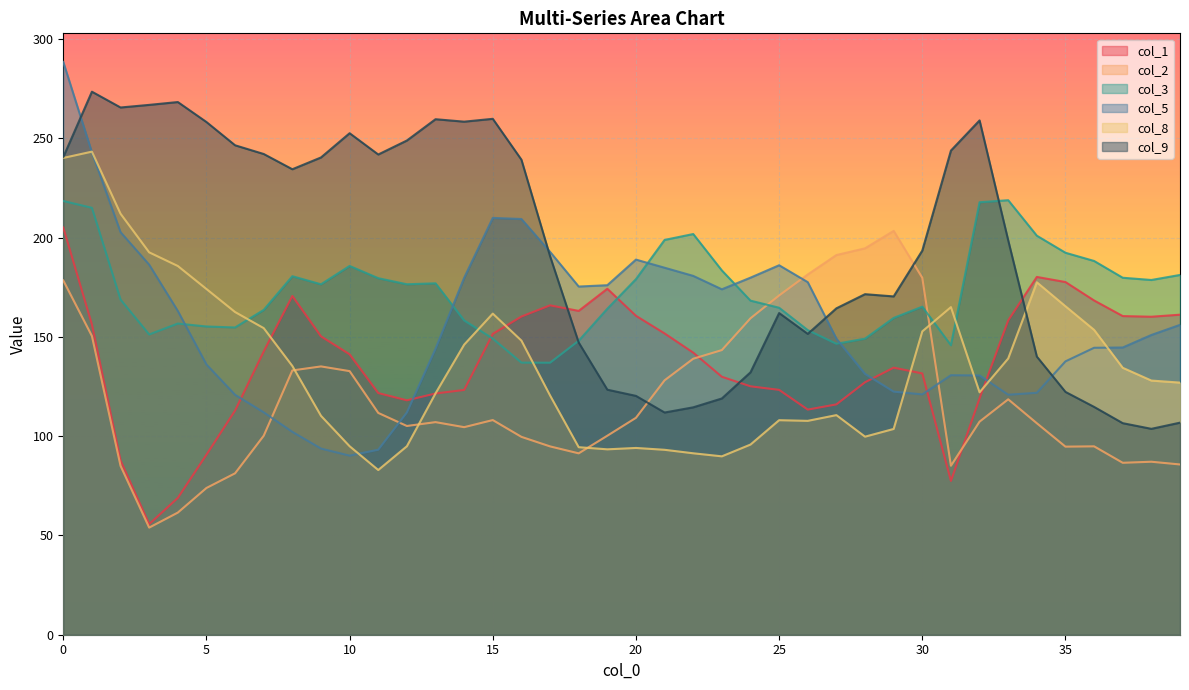

Rank the categories by col_3 value from highest to lowest.

33, 0, 32, 1, 22, 34, 21, 35, 36, 10, 23, 39, 8, 37, 11, 20, 38, 13, 12, 9, 2, 24, 30, 25, 19, 7, 29, 14, 4, 5, 6, 26, 3, 28, 15, 18, 27, 31, 16, 17